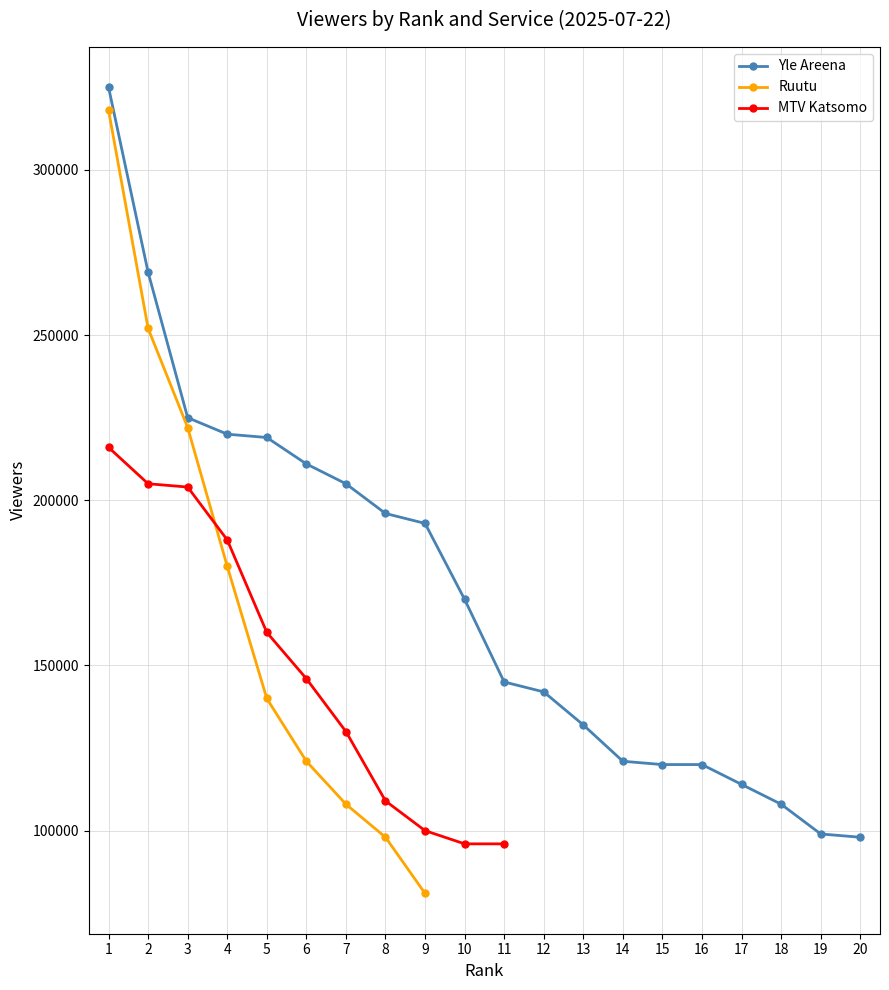

How many lines are shown in the chart?

3